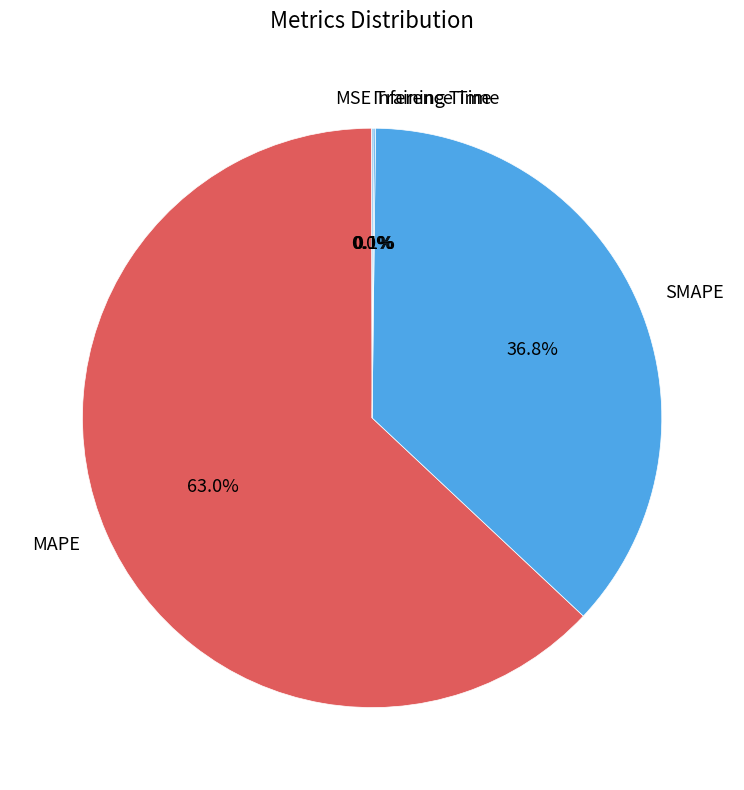

Which slice is the largest?

MAPE